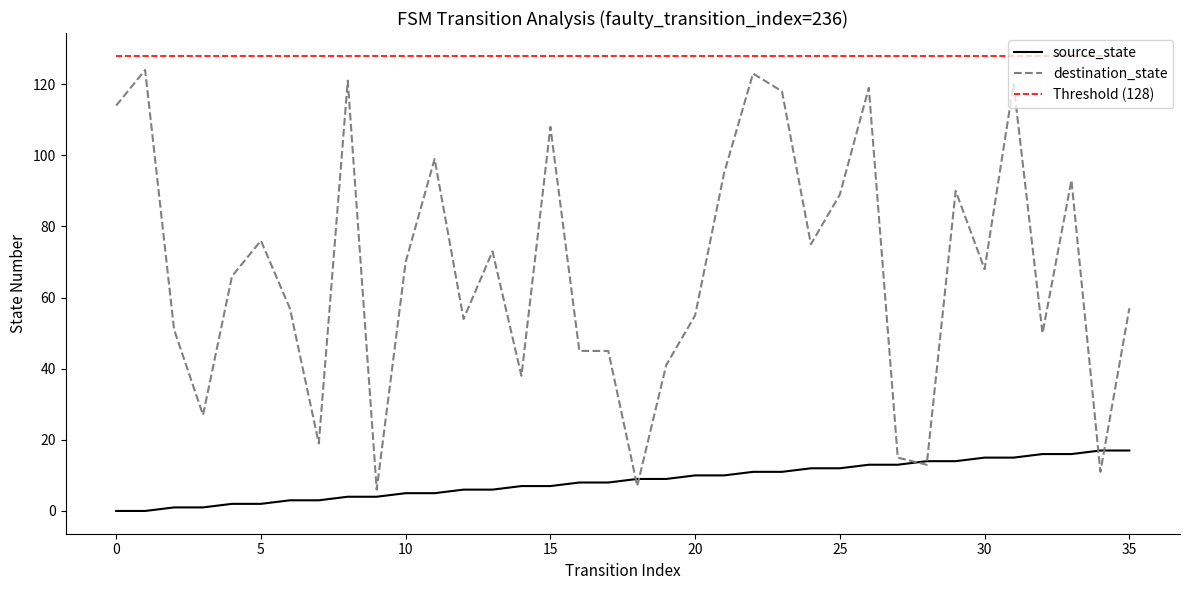

Rank the series by their average value, from lowest to highest.

source_state, destination_state, Threshold (128)